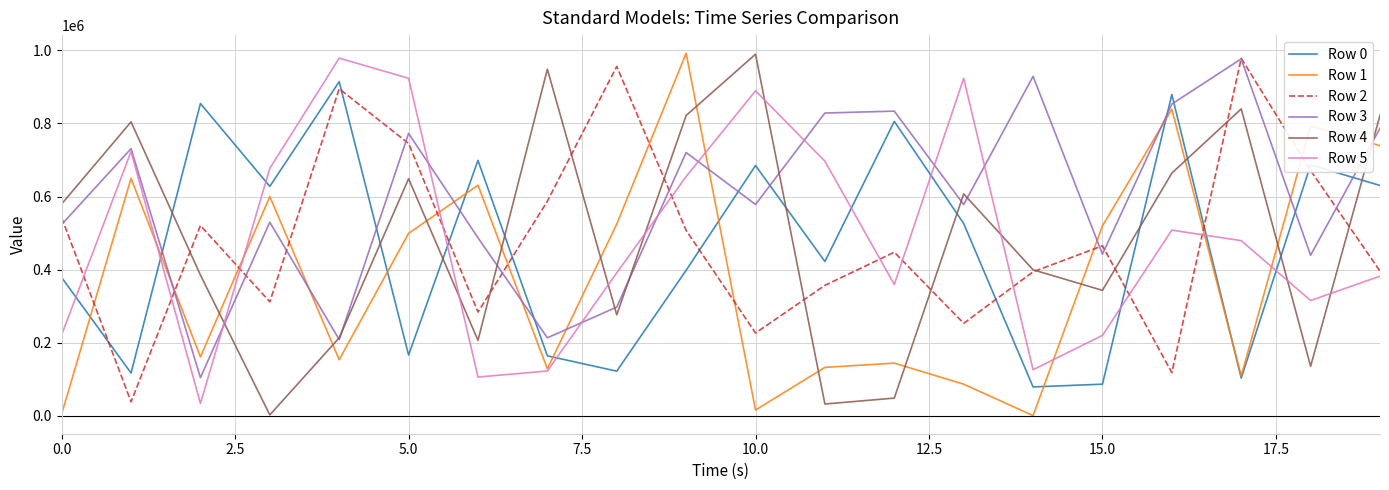

True or false: Row 4 has more than 2 points higher than both neighbors.

True